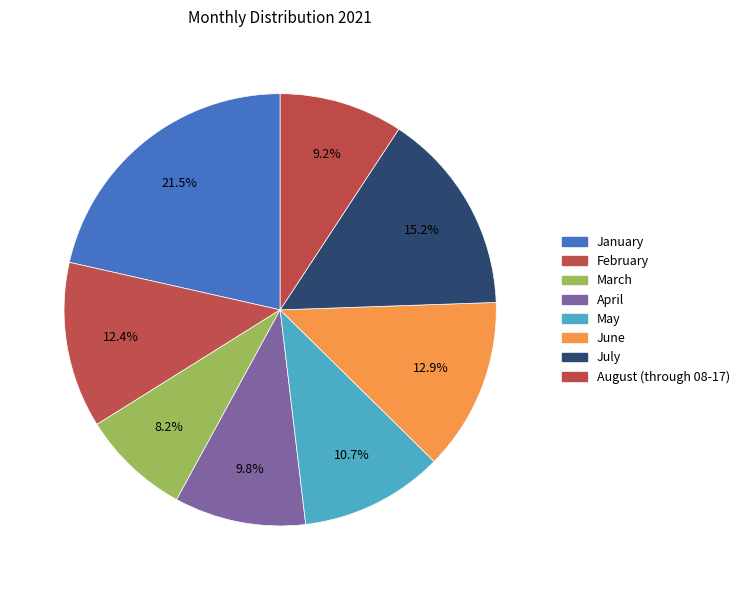

True or false: August (through 08-17) accounts for 1% of the total.

False